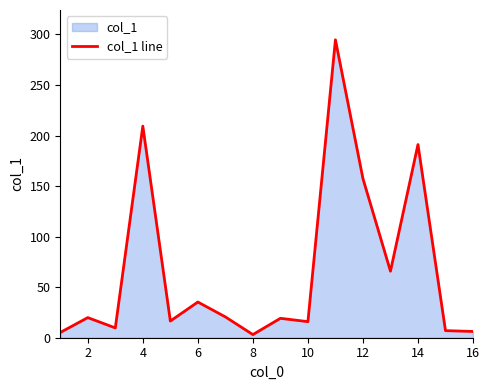

True or false: the data shows 157.4 at 12.

True